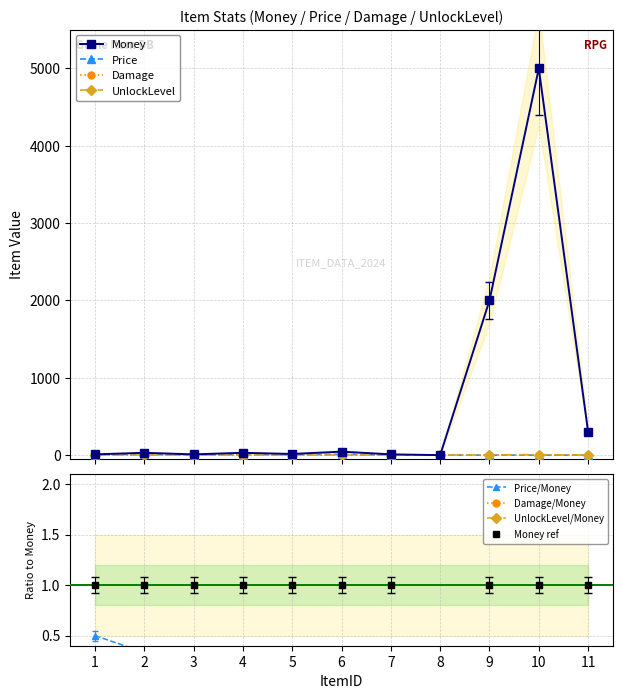

What is the difference between the second highest and minimum values in the UnlockLevel series?

2.0